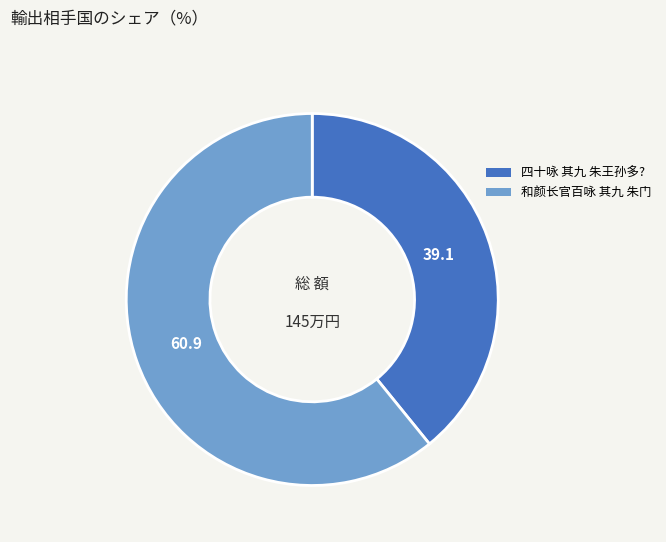

How many segments does this pie chart have?

2